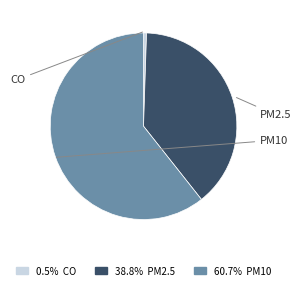

Is there any slice that represents more than half of the pie?

Yes